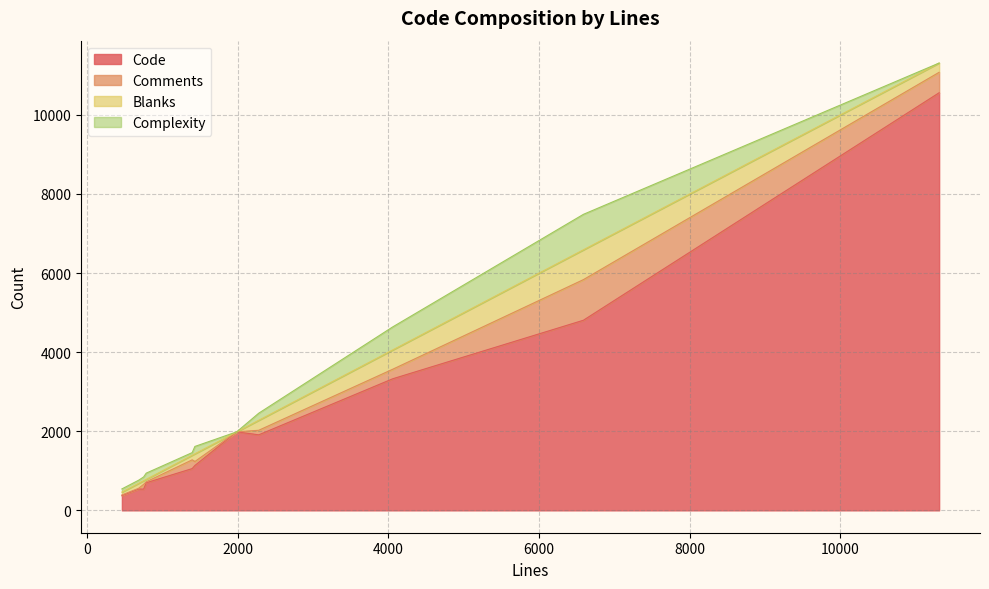

At which category is the sum across all series the highest?

11311